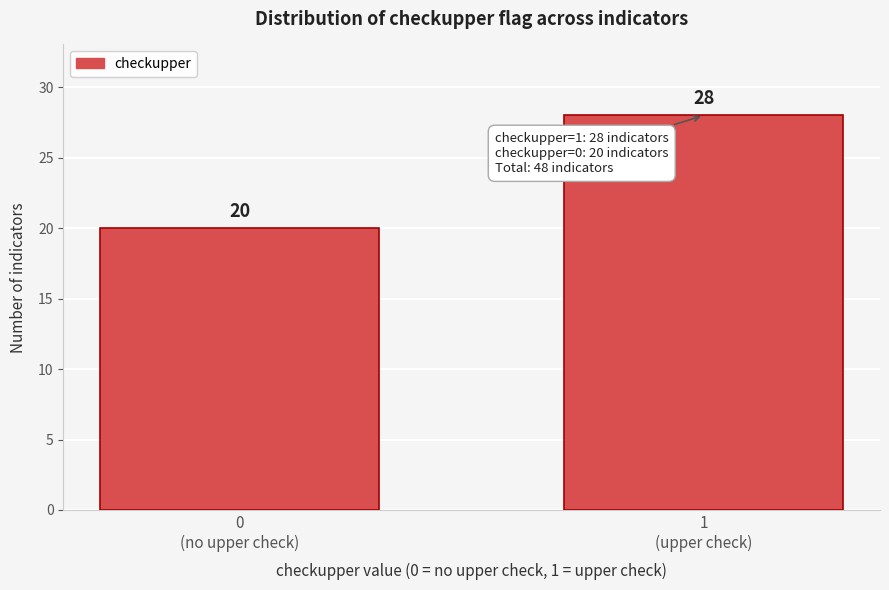

Reading right to left, transcribe all the data shown in this chart.

28	20